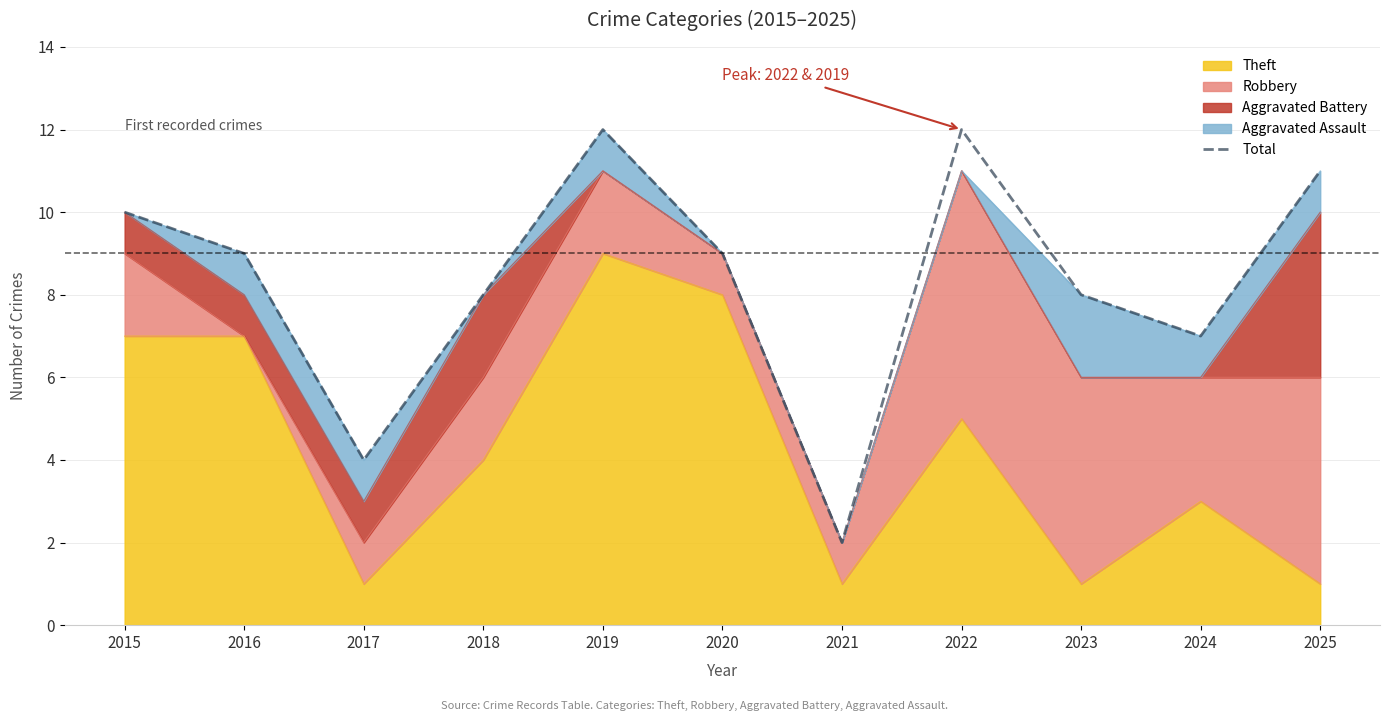

How many categories are shown in the chart?

11